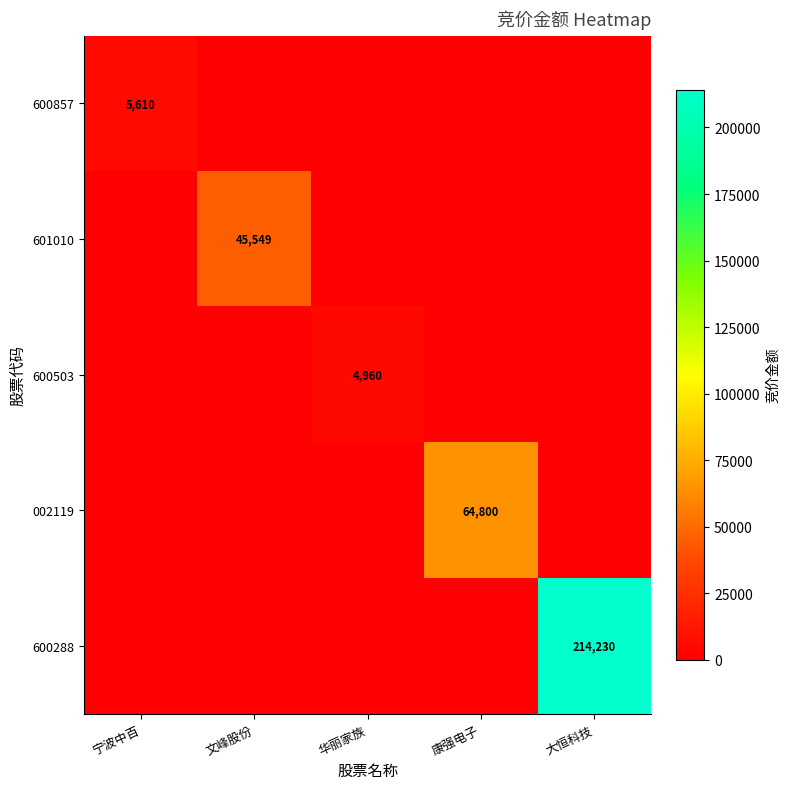

What is the difference between the highest and lowest values at 宁波中百?

5610